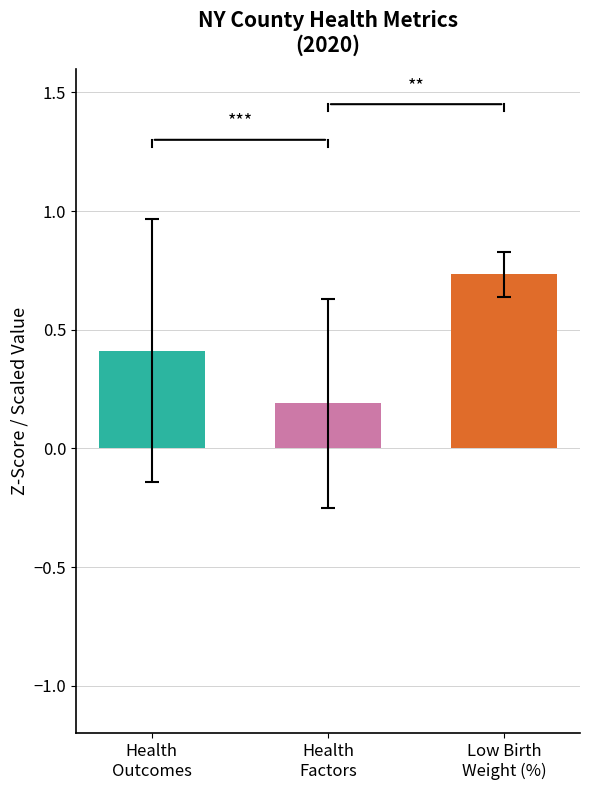

List the labels in order of value, largest first.

Low Birth
Weight (%), Health
Outcomes, Health
Factors